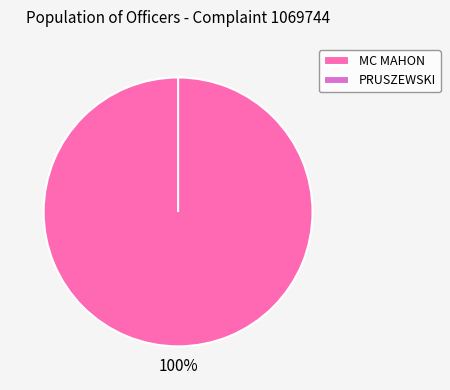

What is the majority slice?

MC MAHON